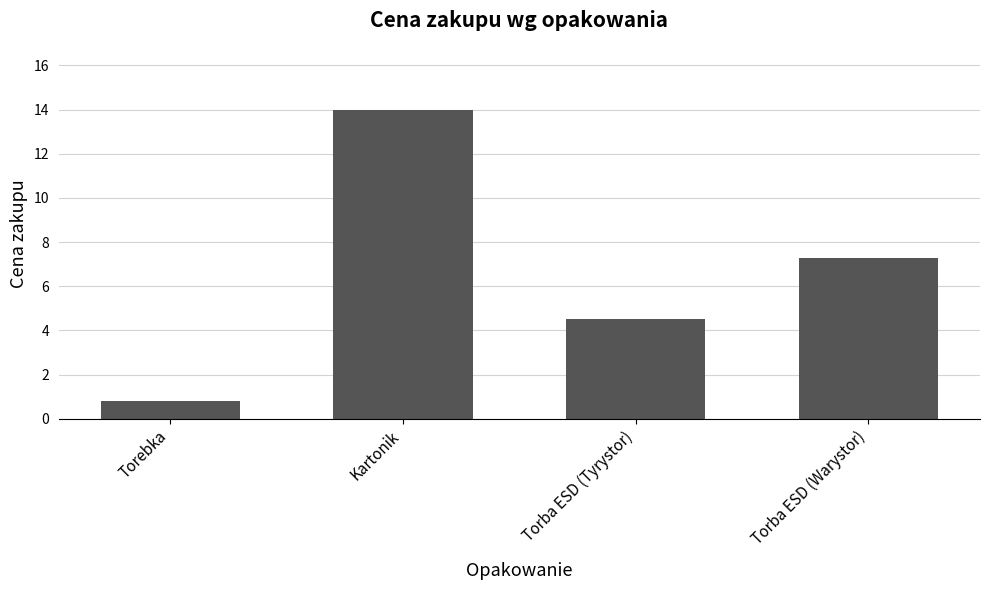

How many categories are shown in the chart?

4